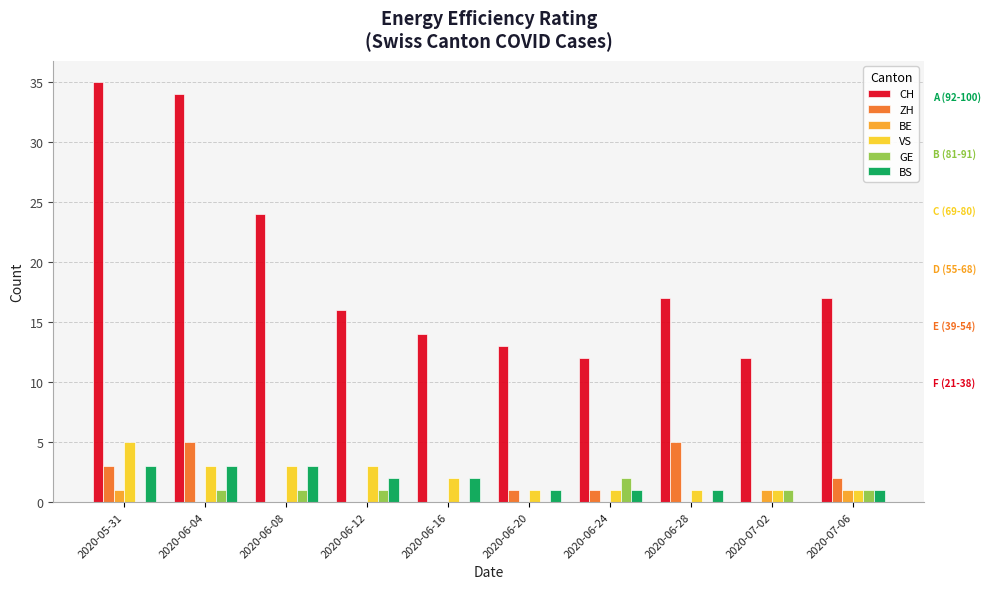

True or false: ZH has a value of 7 at 2020-06-04.

False